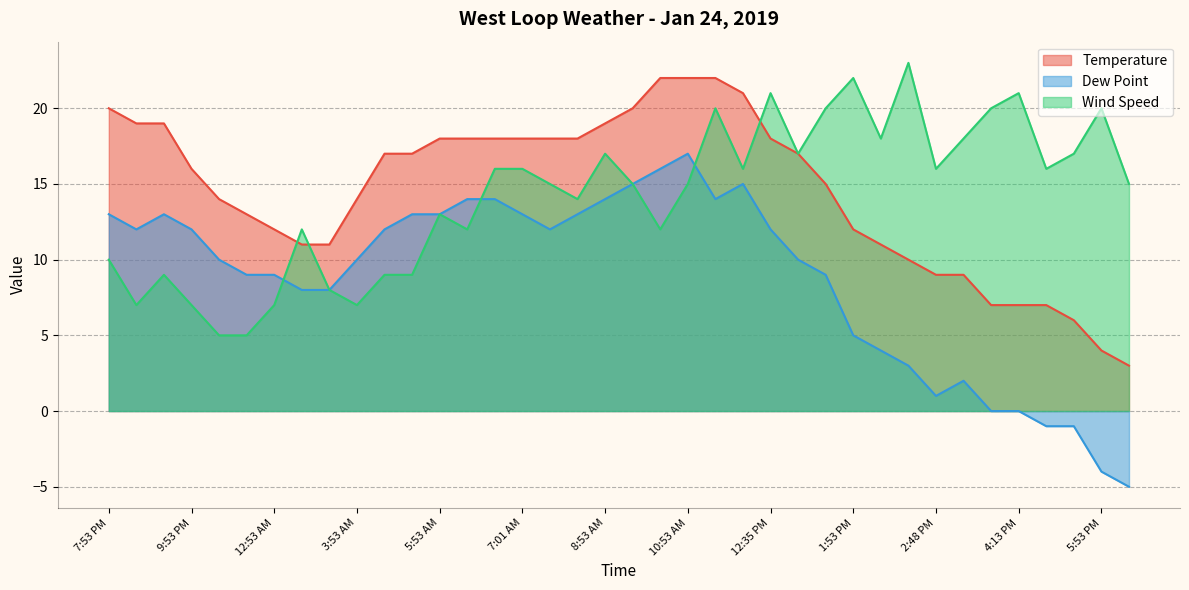

How many distinct data groups are displayed?

3